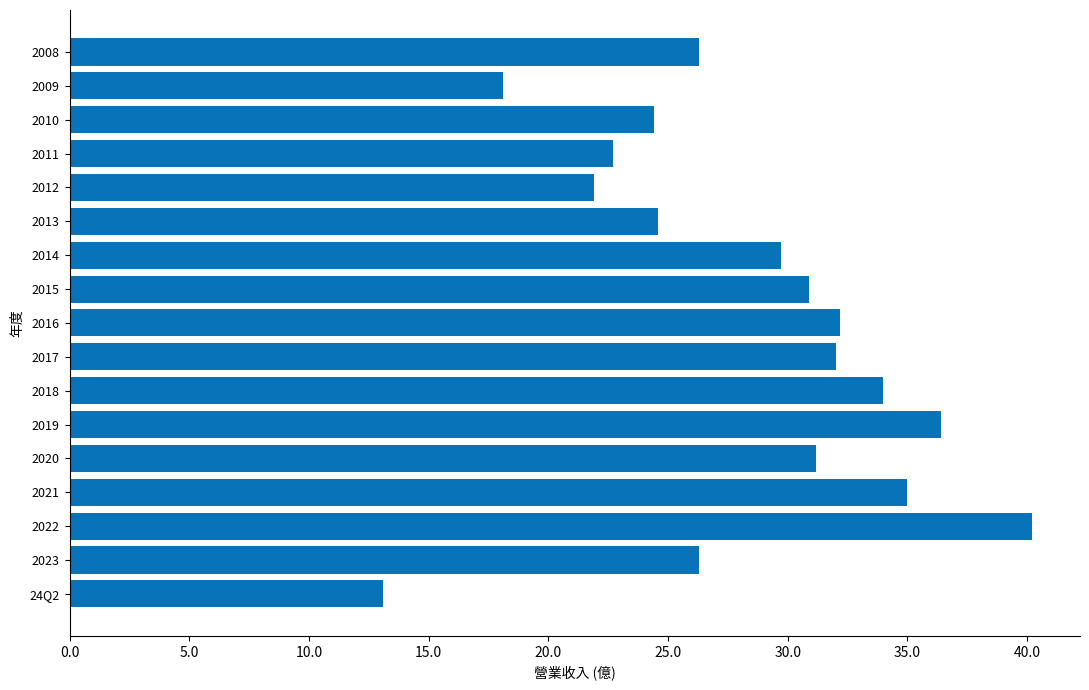

Reading top to bottom, extract all data points from this chart.

2008=26.3	2009=18.1	2010=24.4	2011=22.7	2012=21.9	2013=24.6	2014=29.7	2015=30.9	2016=32.2	2017=32.0	2018=34.0	2019=36.4	2020=31.2	2021=35.0	2022=40.2	2023=26.3	24Q2=13.1